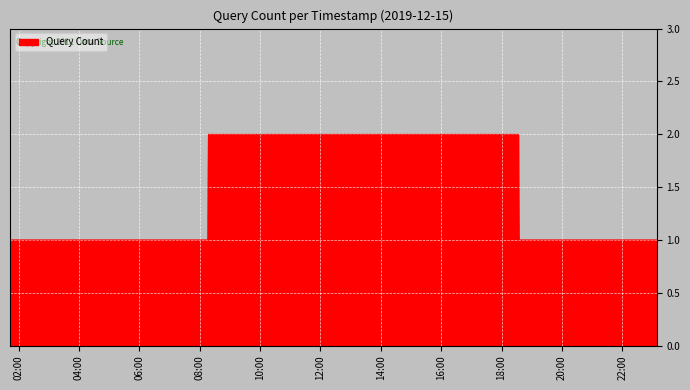

How many lines are shown in the chart?

1